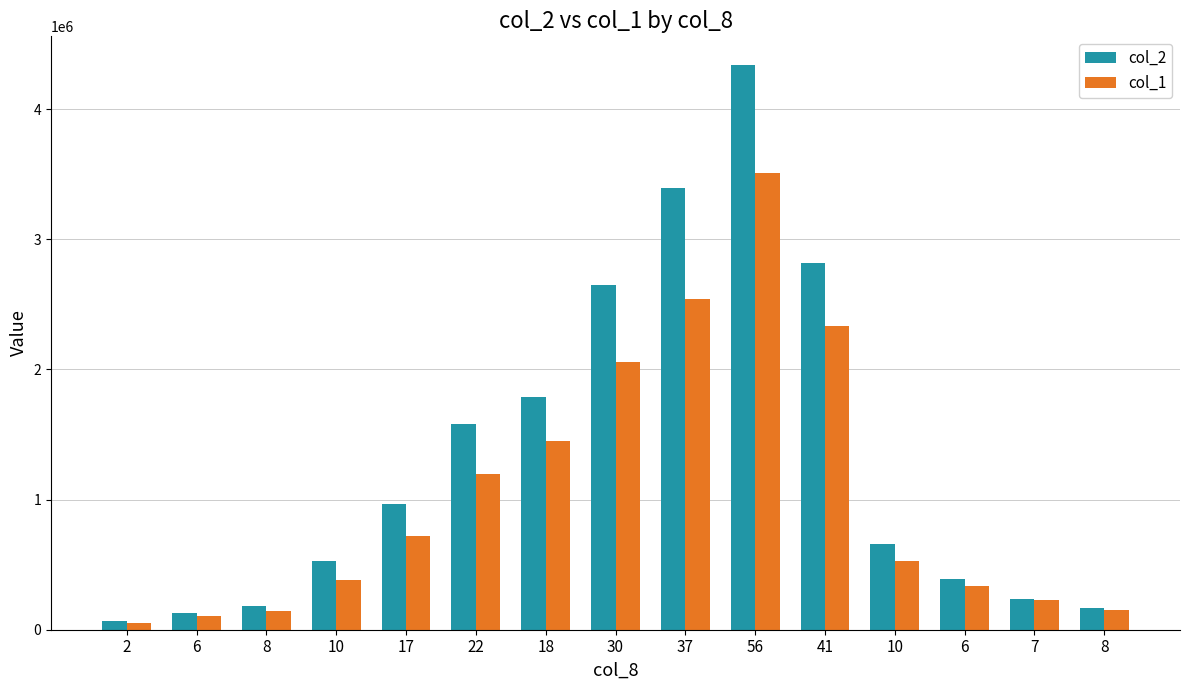

Reading left to right, extract all data points from this chart.

col_2: 2=63440	6=131530	8=185260	10=524420	17=965240	22=1580130	18=1788700	30=2648270	37=3391570	56=4343190	41=2816430	10=660300	6=393590	7=235300	8=166620
col_1: 2=52000	6=102000	8=146000	10=383000	17=720000	22=1196000	18=1451000	30=2061000	37=2544000	56=3508000	41=2333000	10=529000	6=334000	7=229000	8=153000